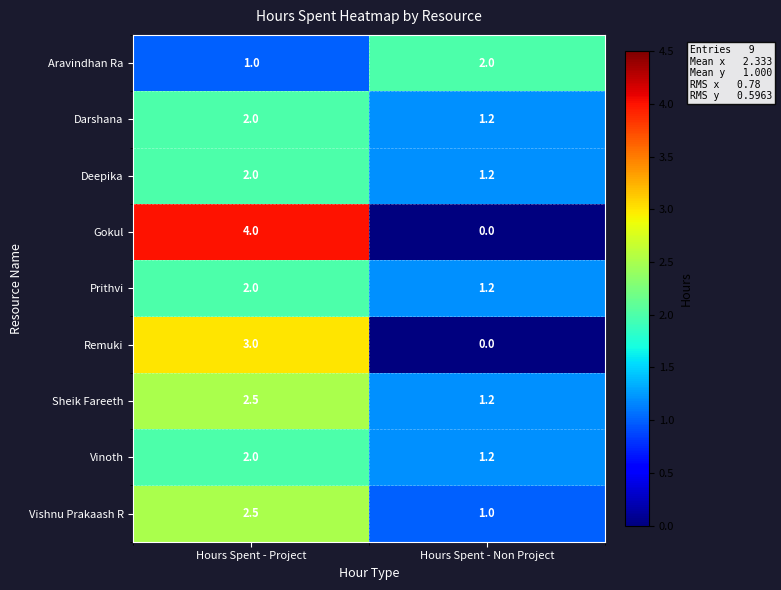

At which category is the sum across all series the highest?

Hours Spent - Project